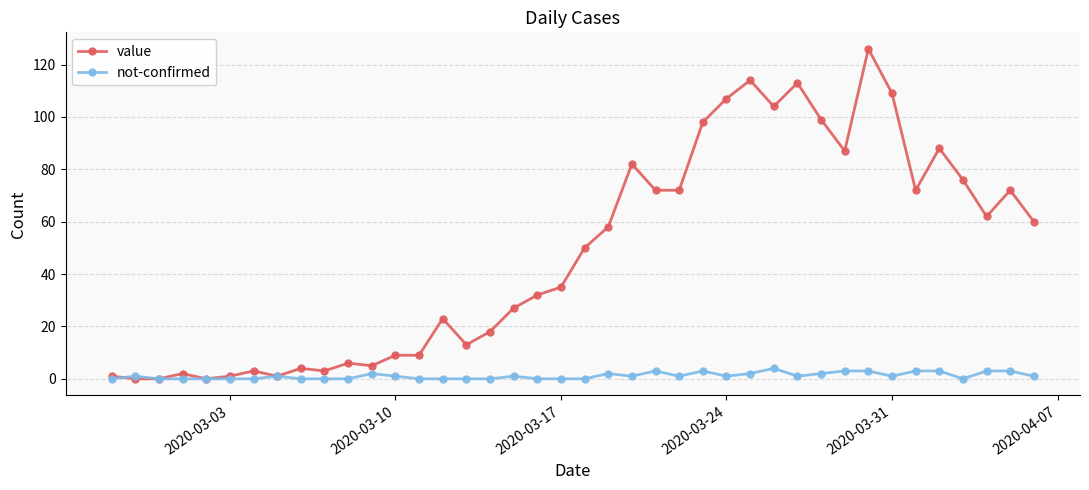

What is the maximum value for not-confirmed?

4